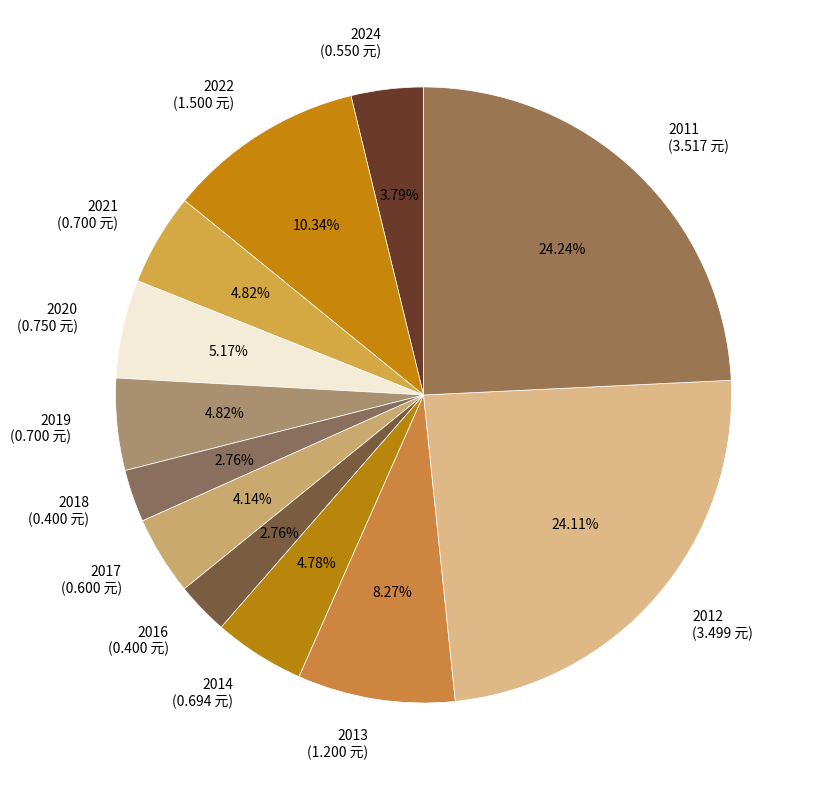

To the nearest percent, what is the average slice percentage?

8%